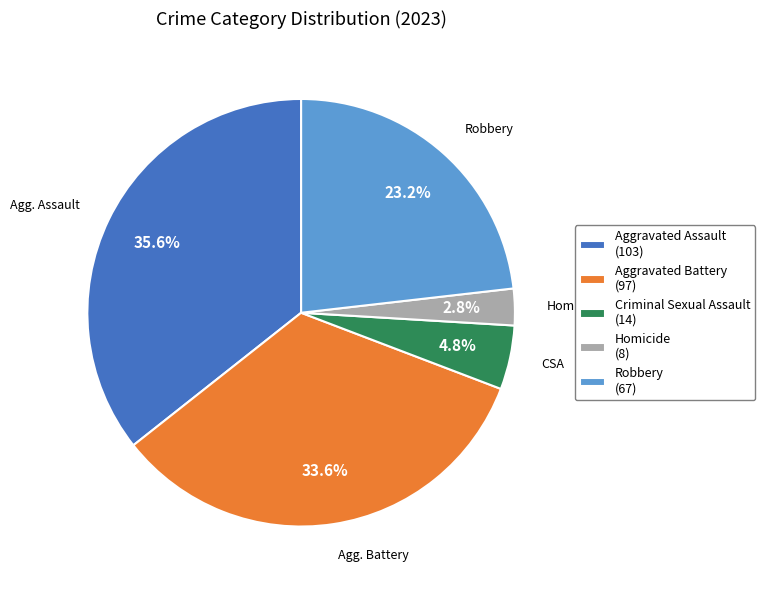

How many slices are in this pie chart?

5